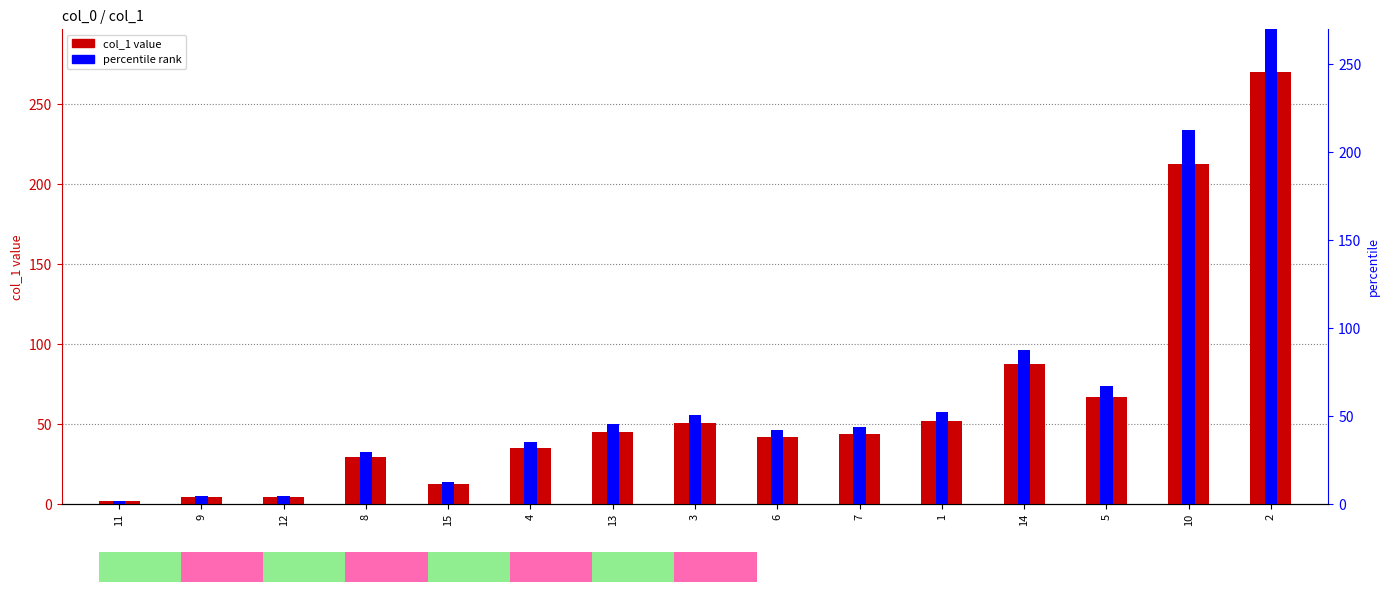

Approximately how many times larger is the value at 12 compared to 6?

0.1